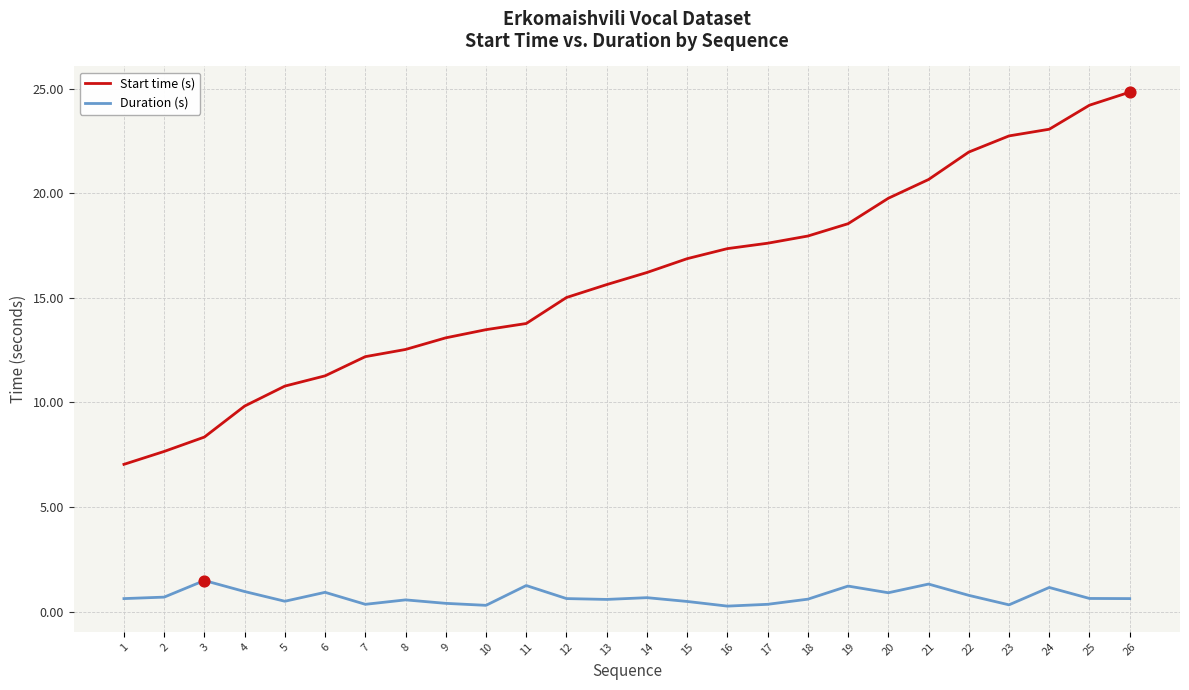

What is the total value across all series at 13?

16.2